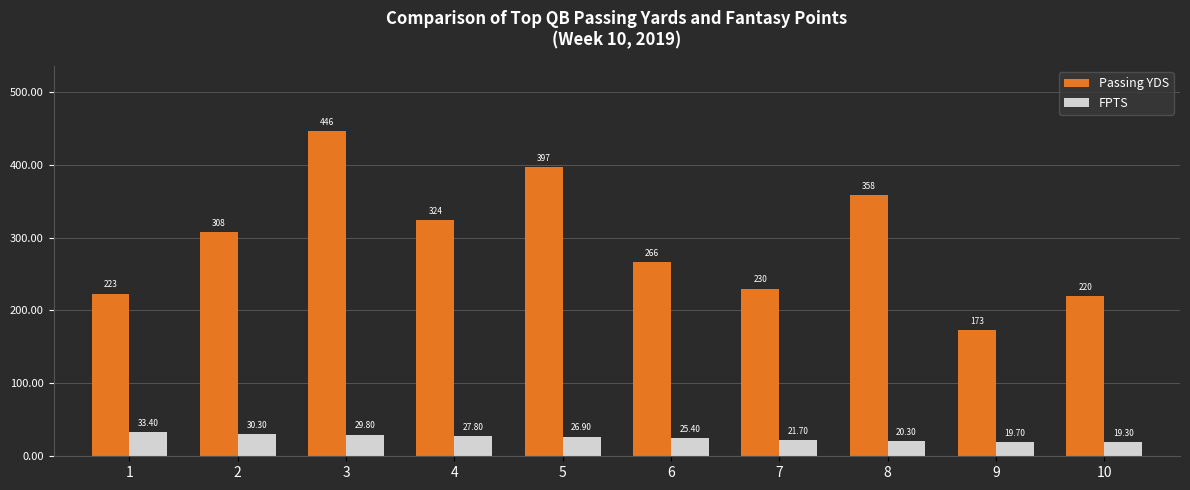

Does the chart contain any negative values?

No